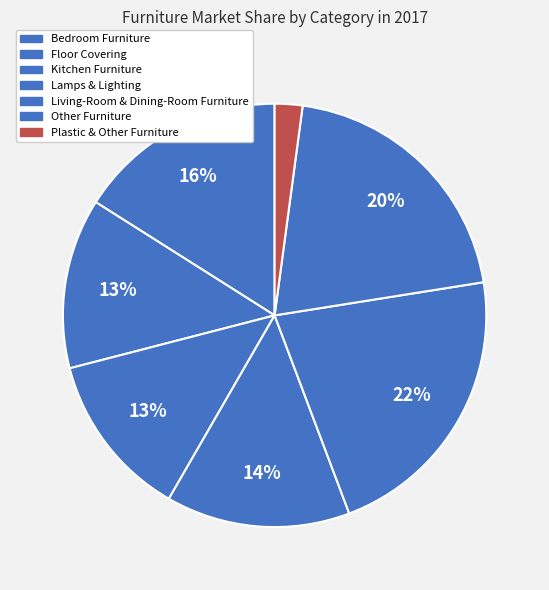

To the nearest percent, what portion does Living-Room & Dining-Room Furniture represent?

22%